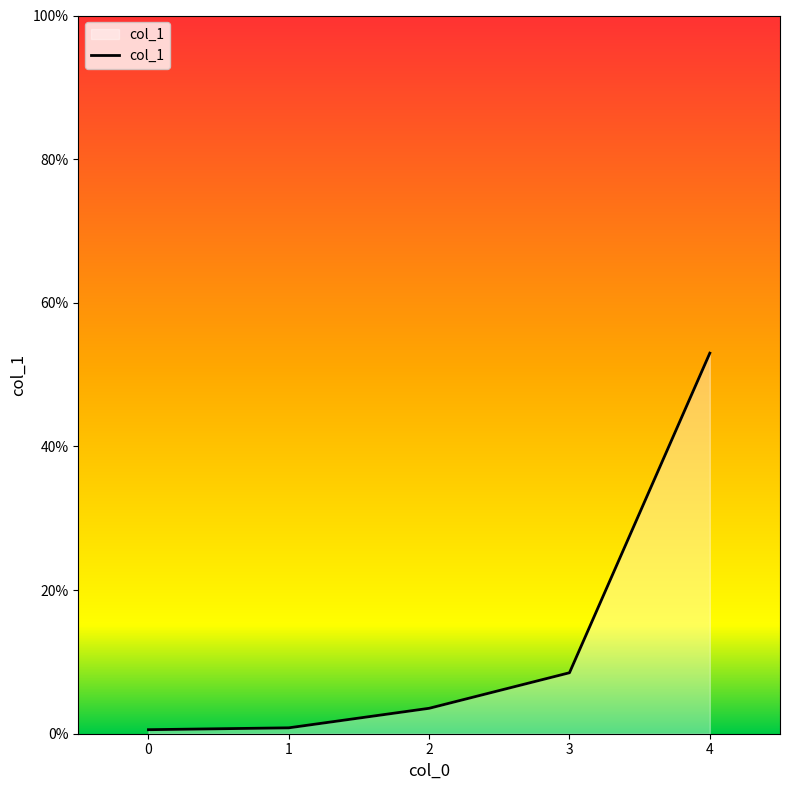

What is the maximum value shown in the chart?

53.0